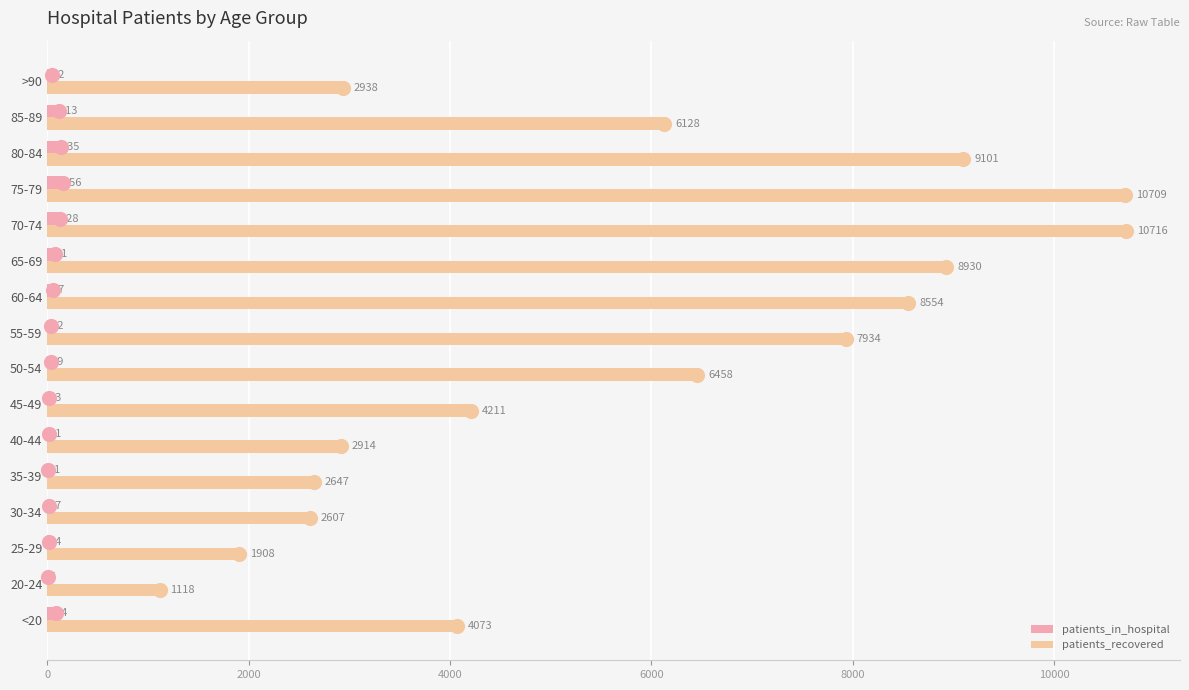

What are all the series names shown in the legend?

patients_in_hospital, patients_recovered